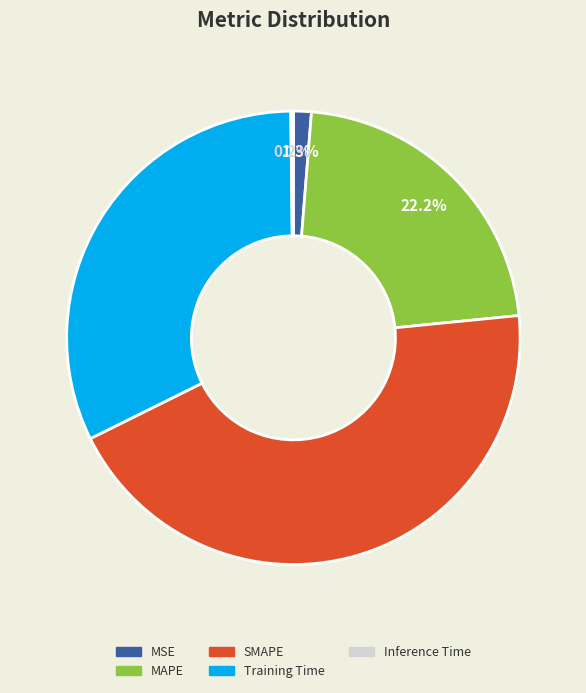

To the nearest percent, what is the combined percentage of SMAPE and Training Time?

76%